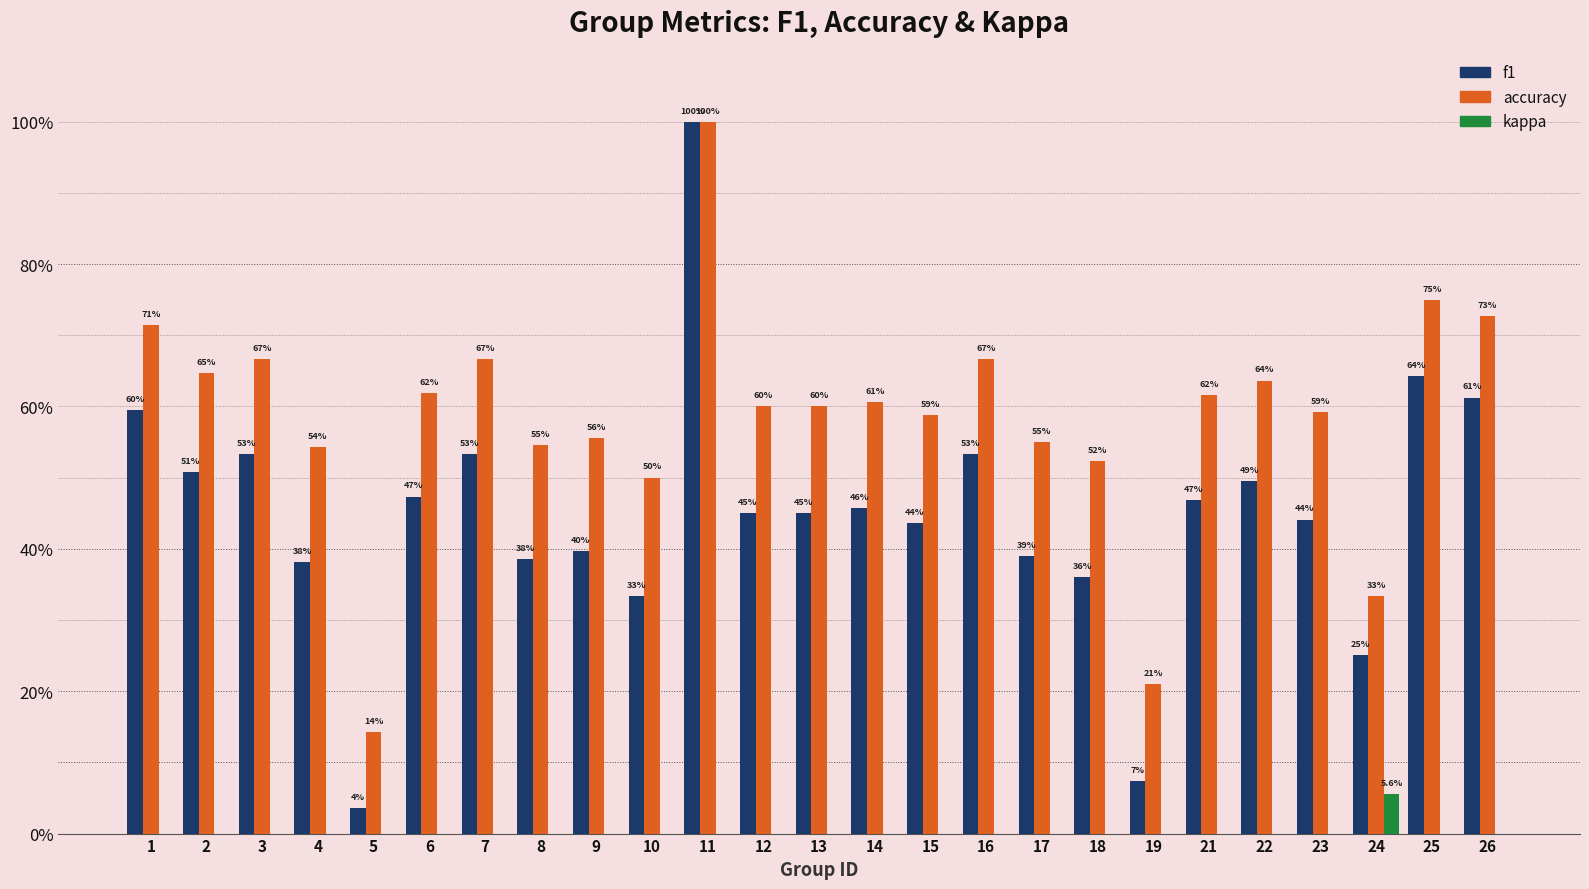

What are all the series names shown in the legend?

f1, accuracy, kappa